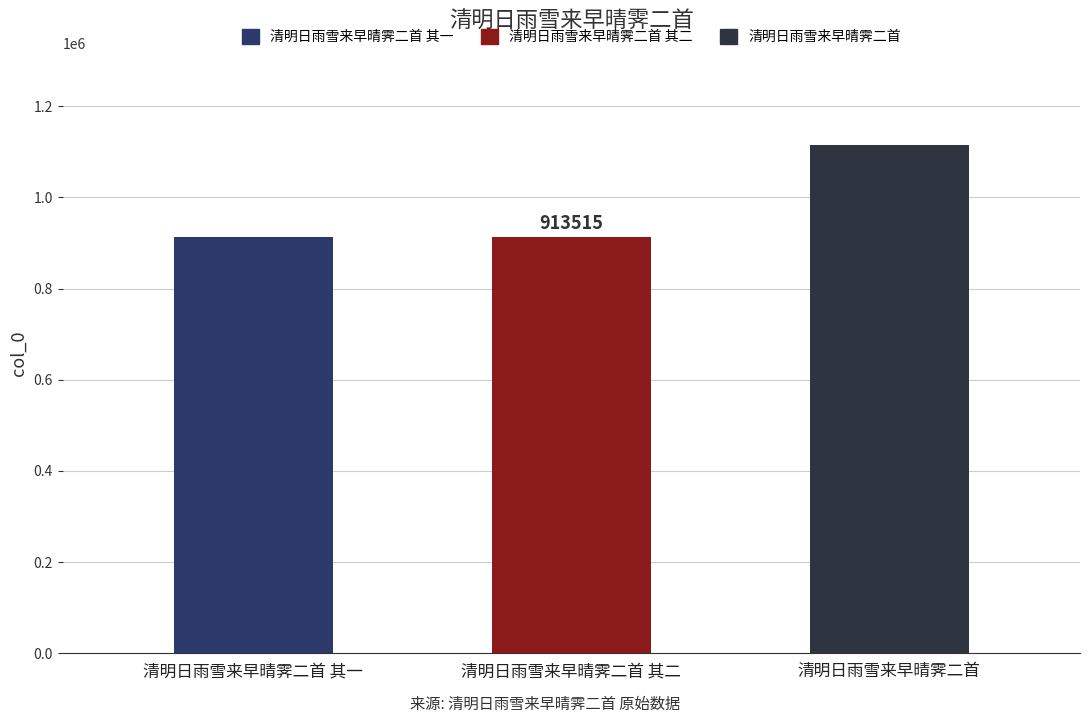

Are the bars horizontal?

No